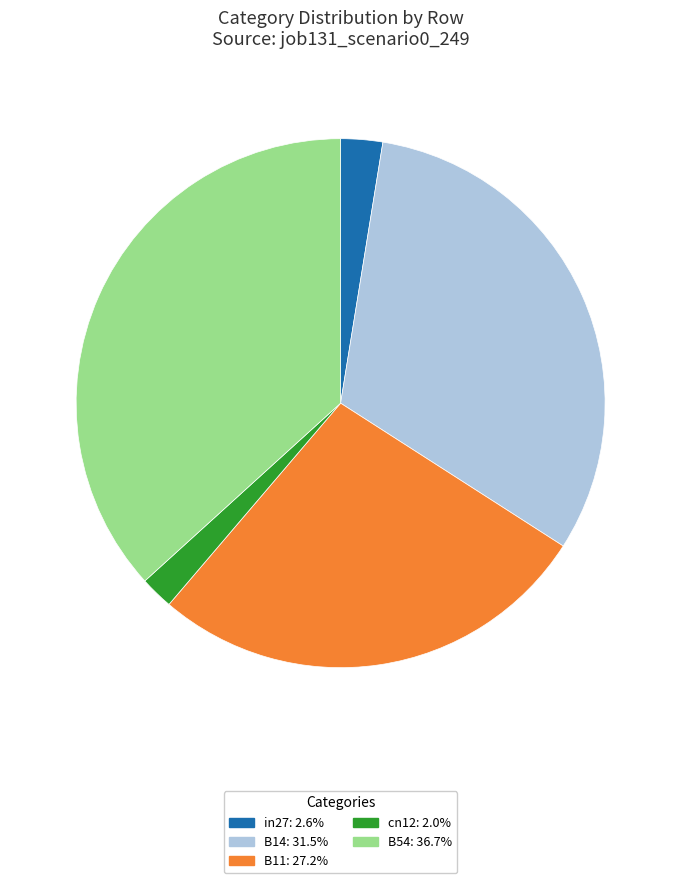

What is the smallest slice in the pie chart?

cn12